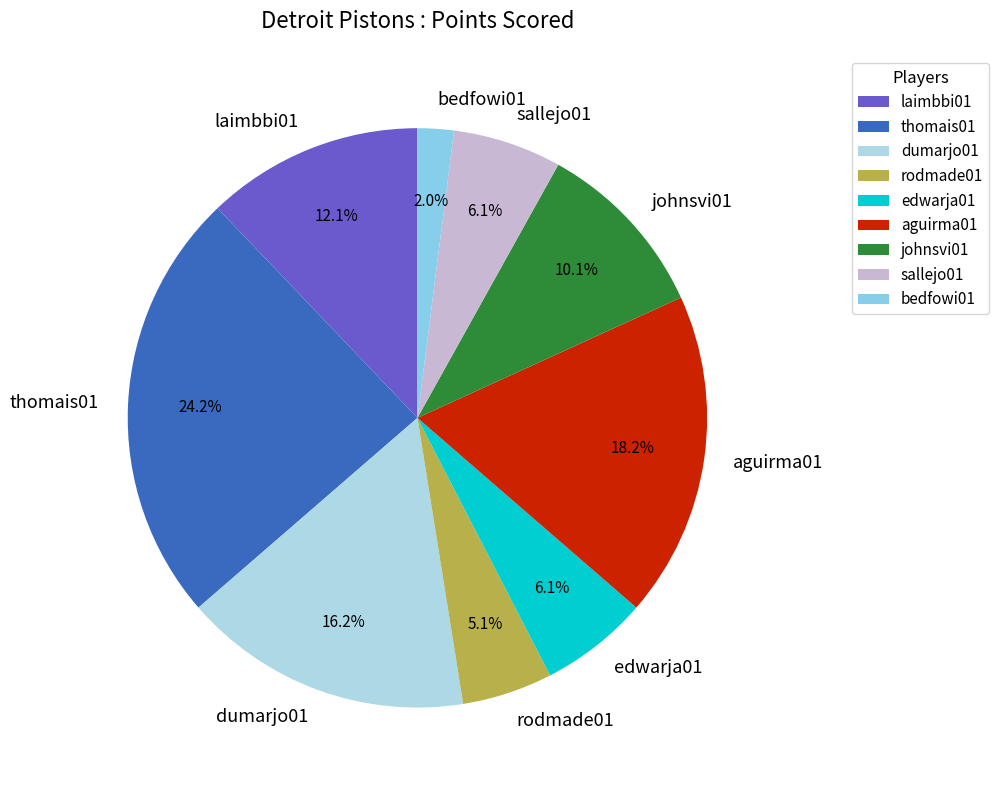

How many slices are in this pie chart?

9